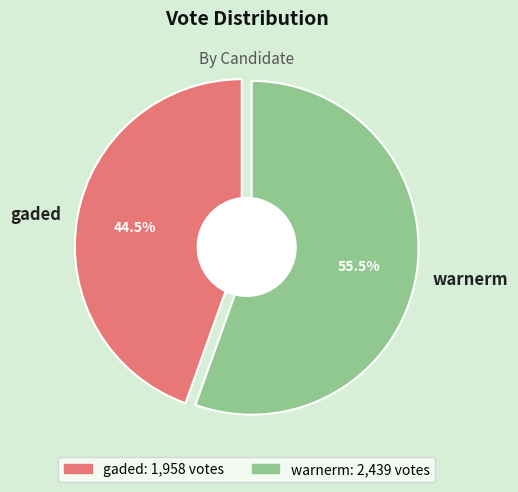

Between gaded and warnerm, which is larger?

warnerm